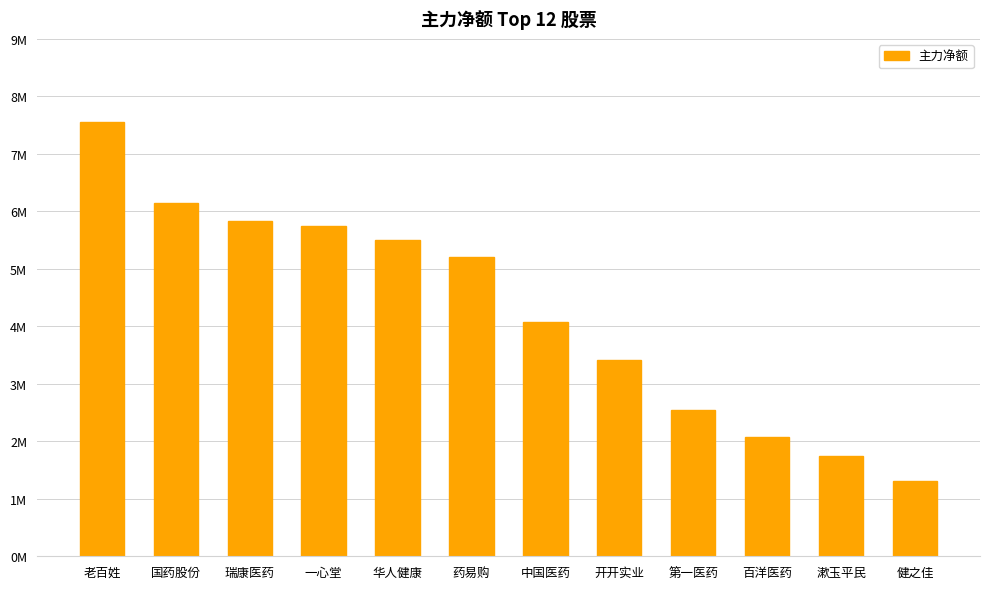

What is the difference between the second highest and minimum values?

4838254